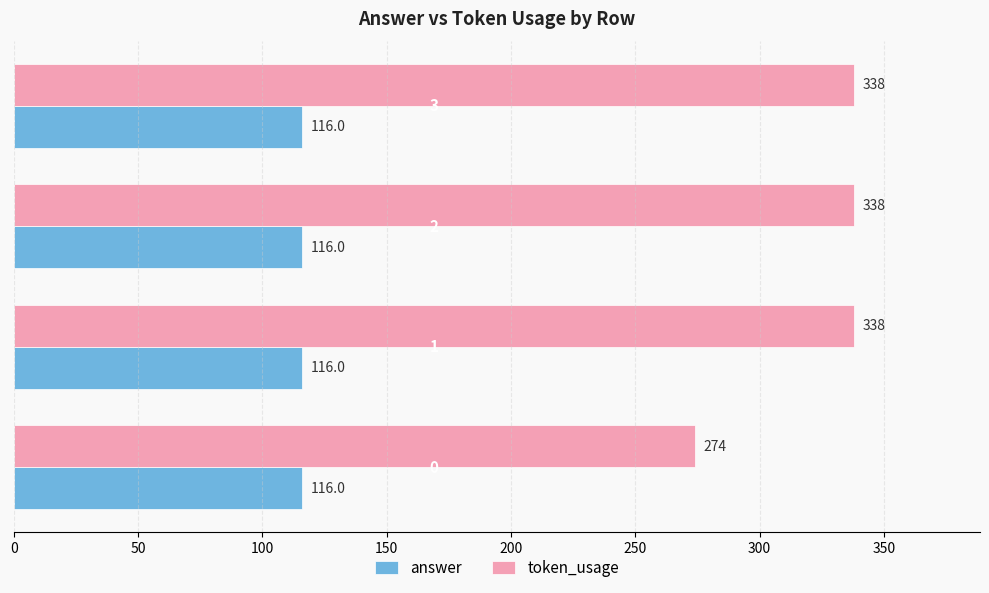

Which series has the largest total across all categories?

token_usage